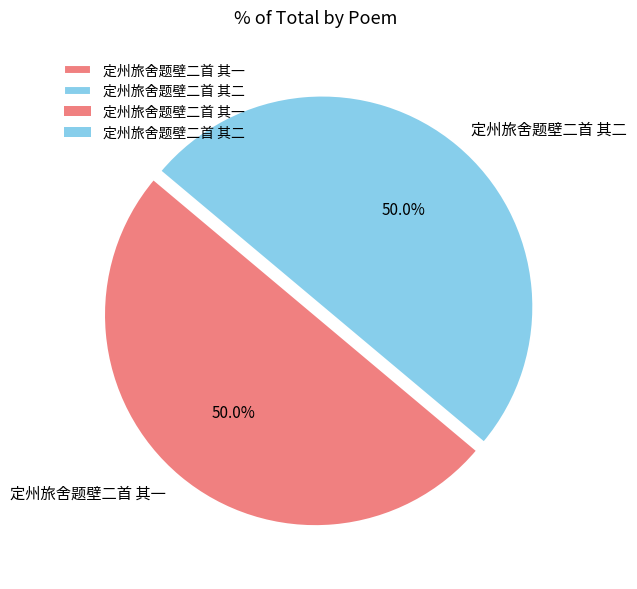

To the nearest percent, what portion does 定州旅舍题壁二首 其一 represent?

50%